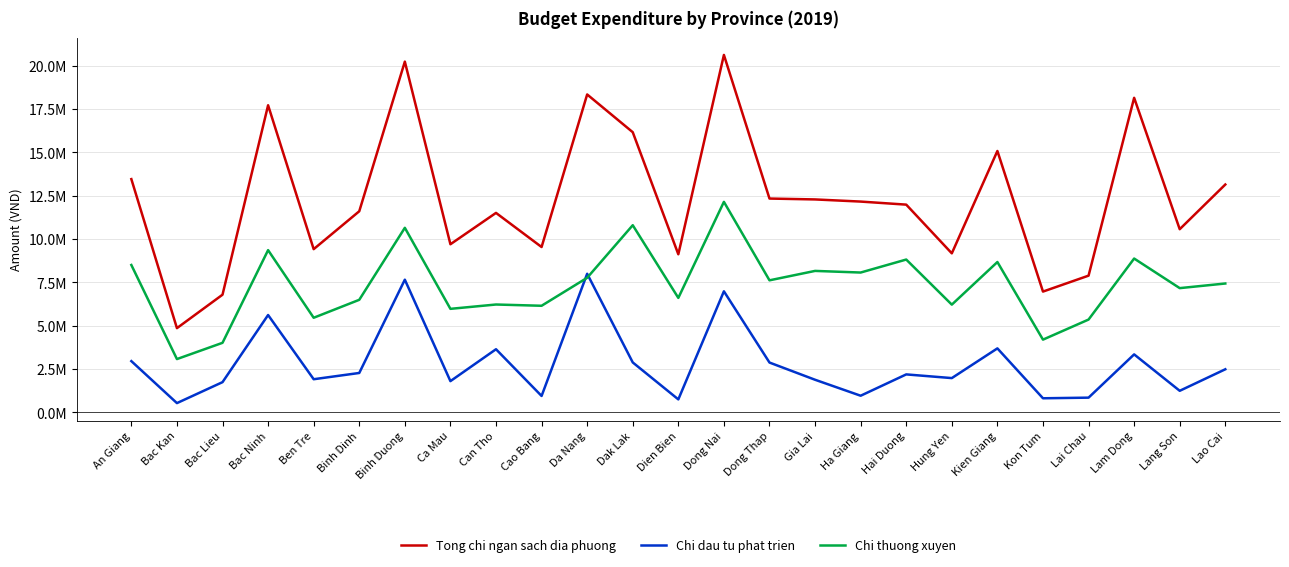

What is the sum of the Chi dau tu phat trien values at Can Tho and Ha Giang?

4585470